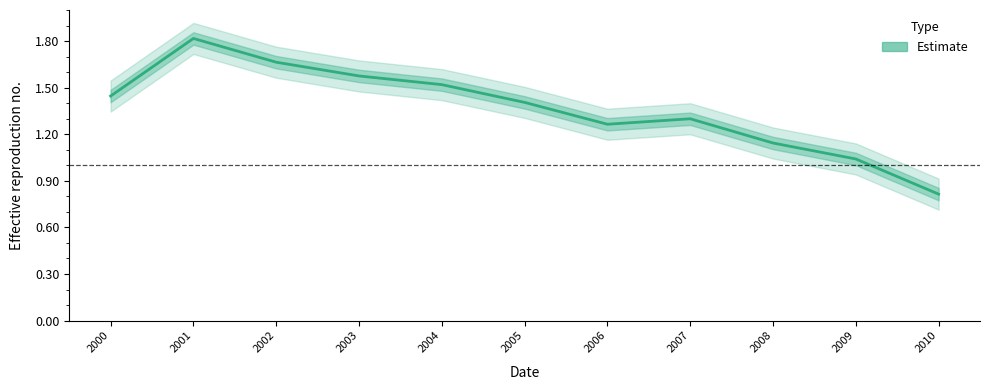

Is it true that the value at 2010 is 0.8?

True